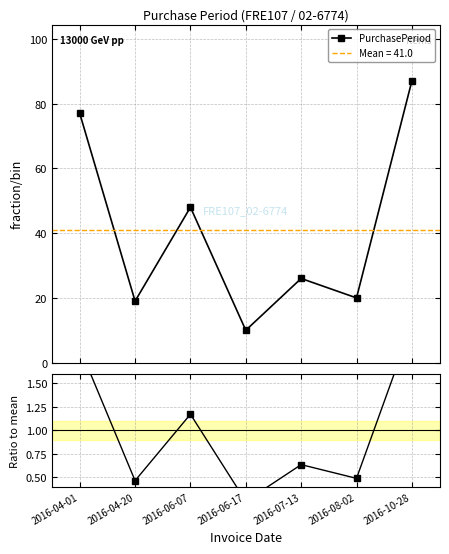

In PurchasePeriod, how many points are lower than both neighbors (excluding endpoints)?

3